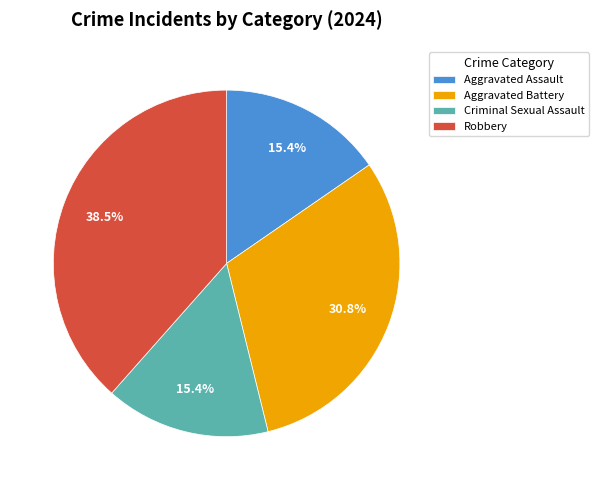

What is the largest slice in the pie chart?

Robbery